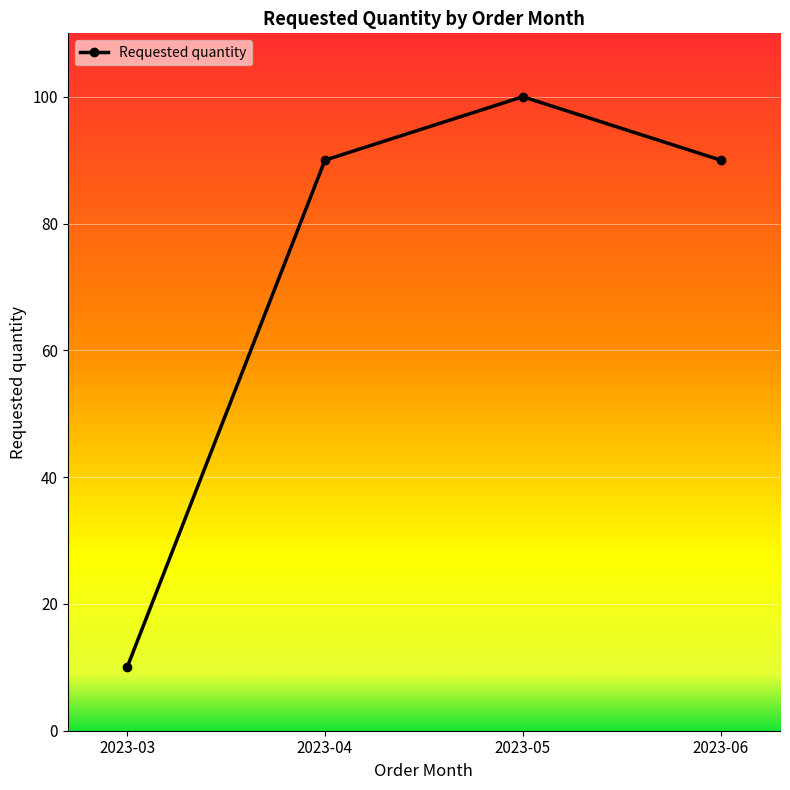

What is the ratio of the value at 2023-06 to the value at 2023-03?

9.0